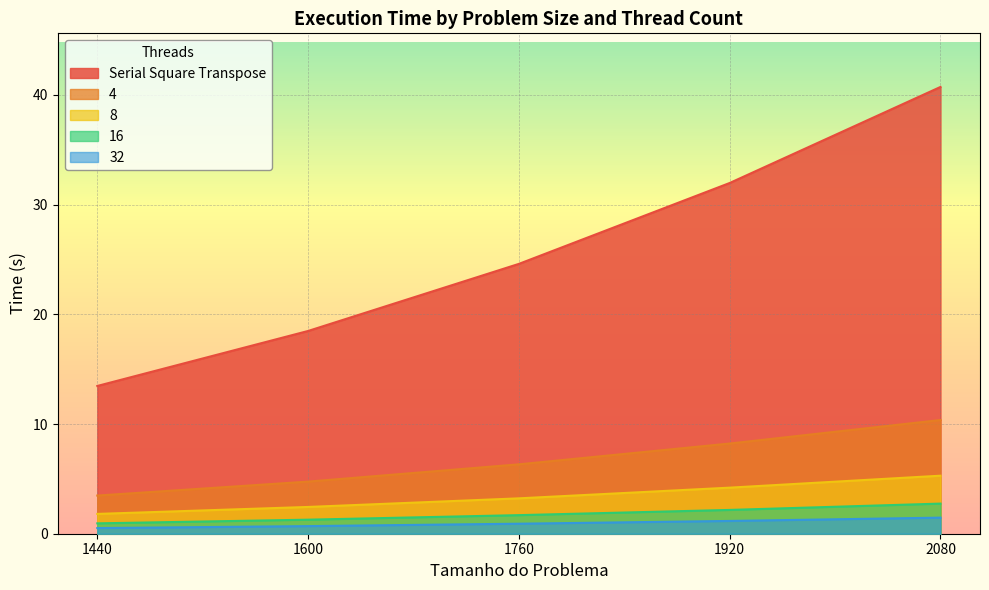

What is the difference between the maximum and minimum values in the 8 series?

3.5